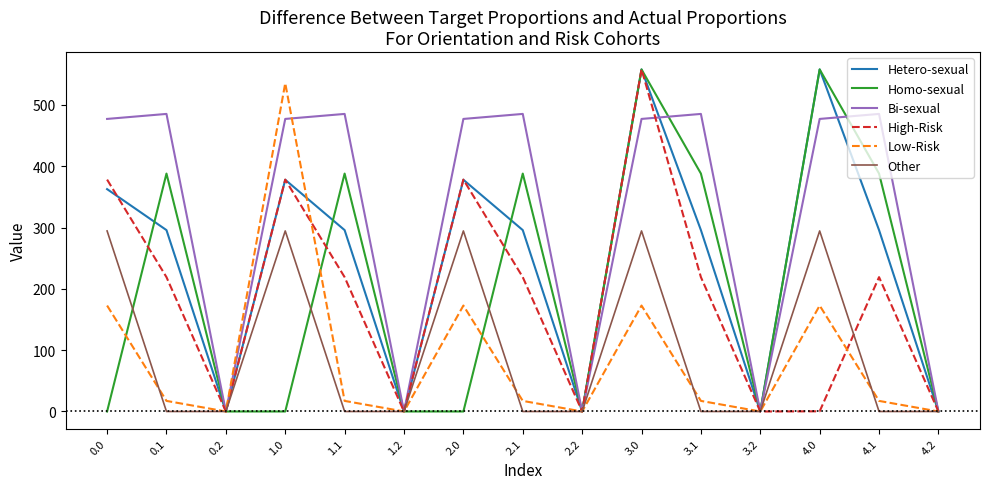

Does the chart display data point markers on the line(s)?

No